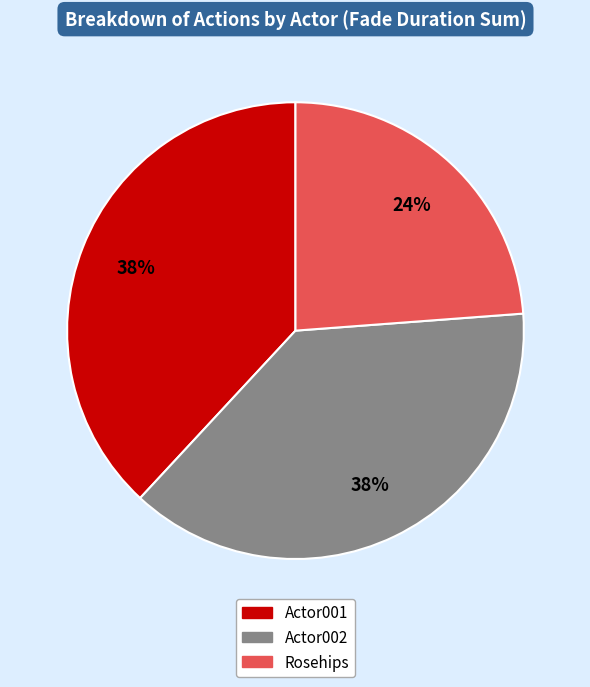

Is Actor002 the majority of the pie?

No